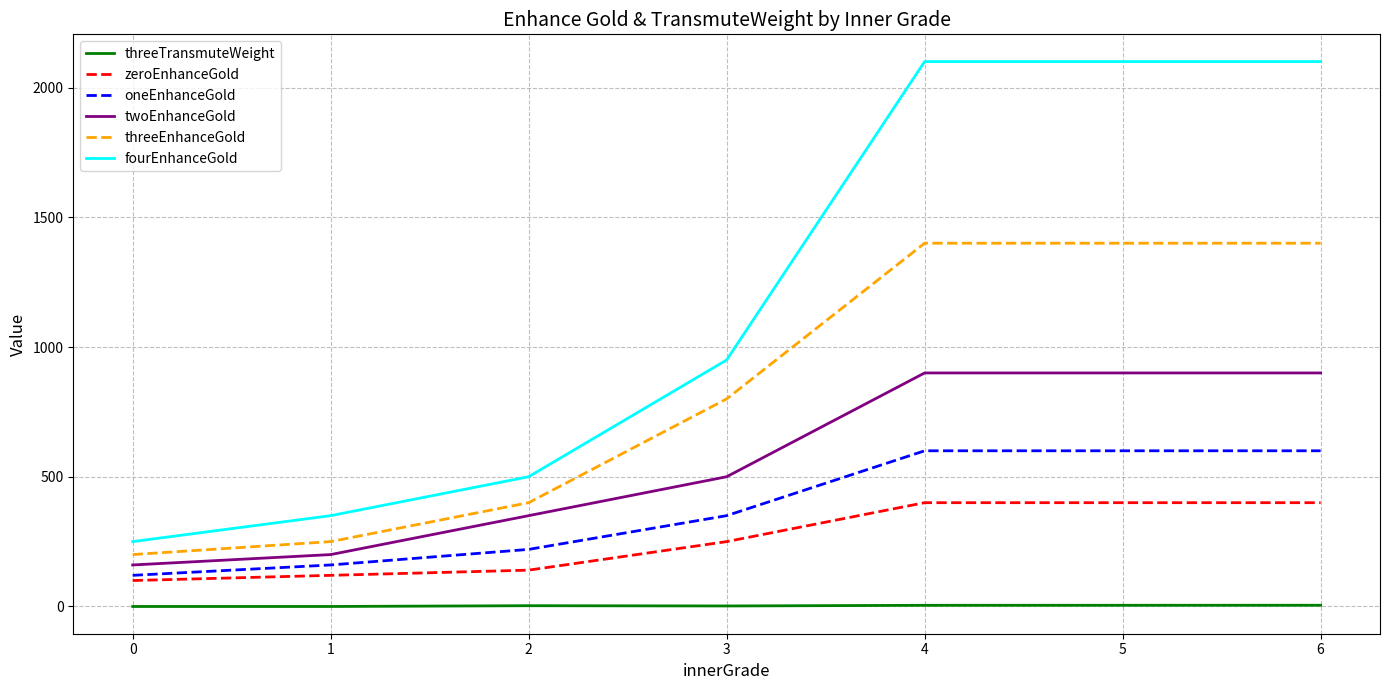

The value of twoEnhanceGold at 3 is 269.9. True or false?

False